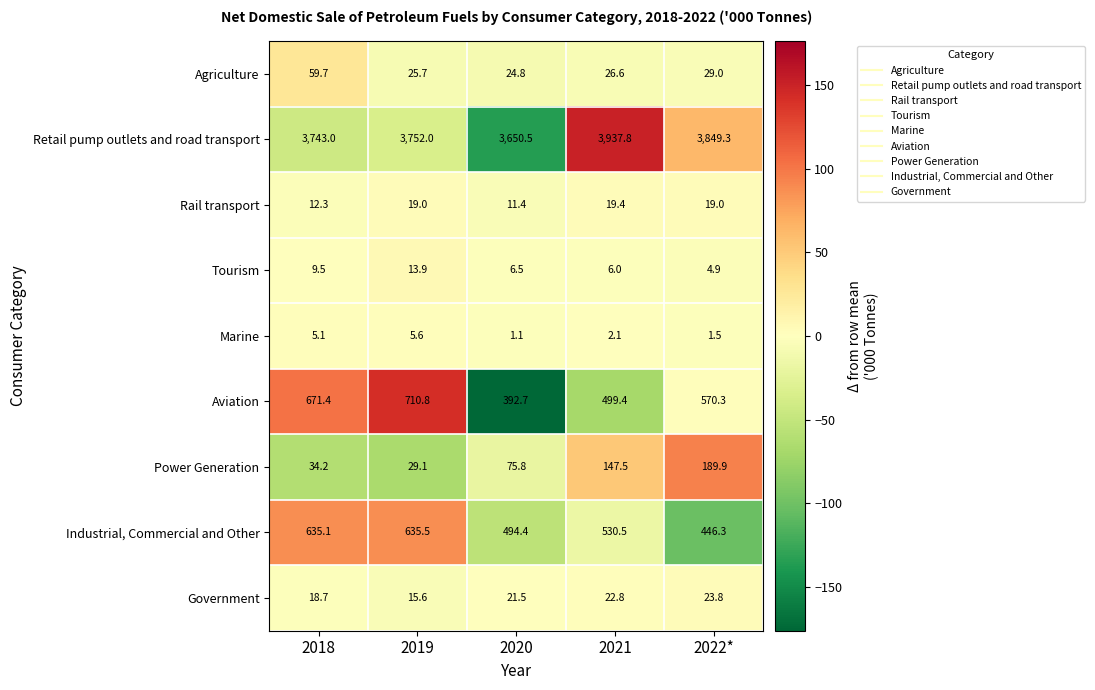

What is the difference between the Tourism values at 2020 and 2022*?

1.6